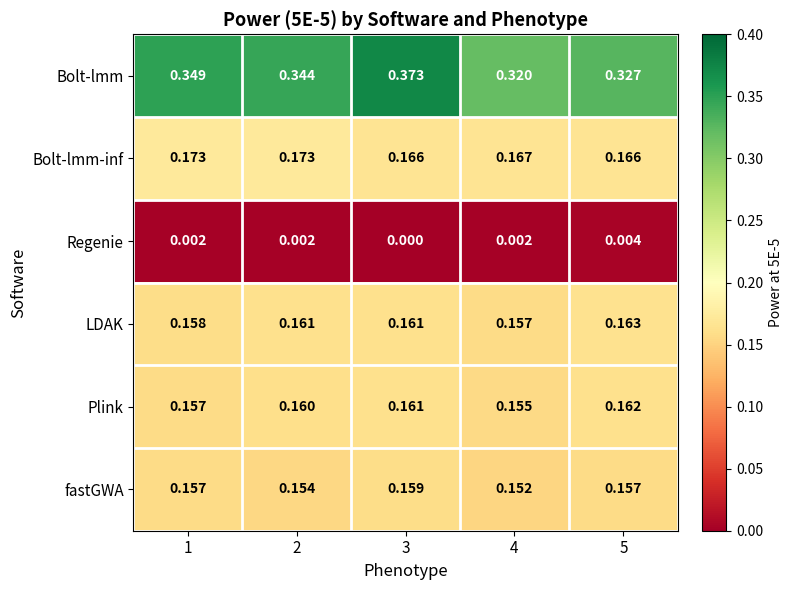

Which series changed the most between 2 and 5?

Bolt-lmm